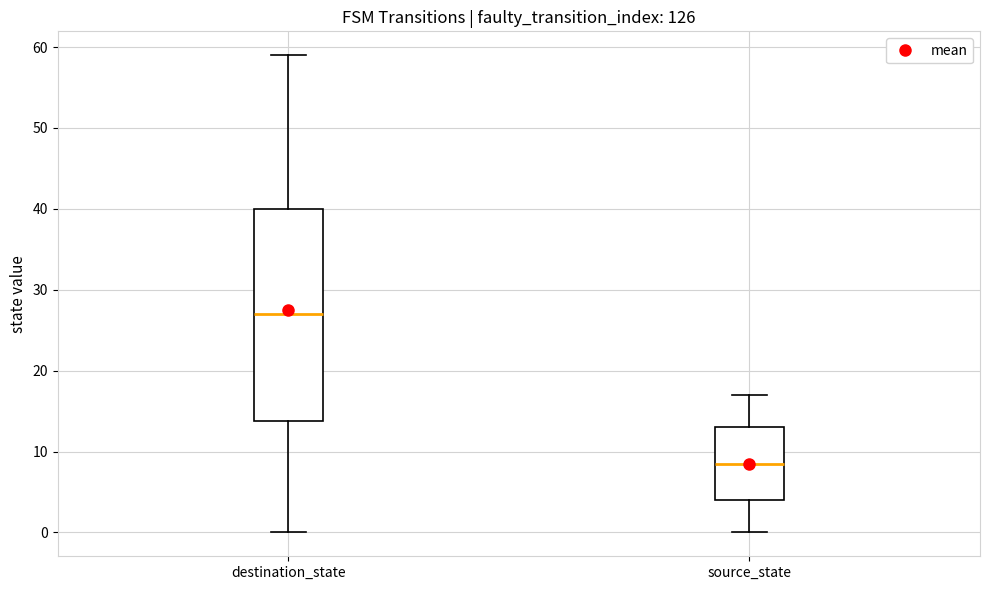

Where is the lower edge of the box for destination_state on the y-axis? The values are not printed on the chart, so give them approximately, as read against the axis.

14